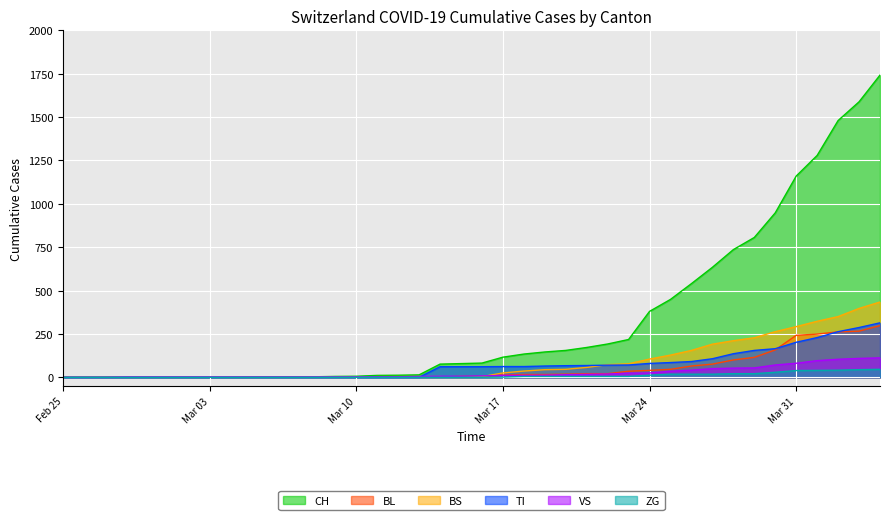

What is the label of the 32nd point from the left?

2020-03-27